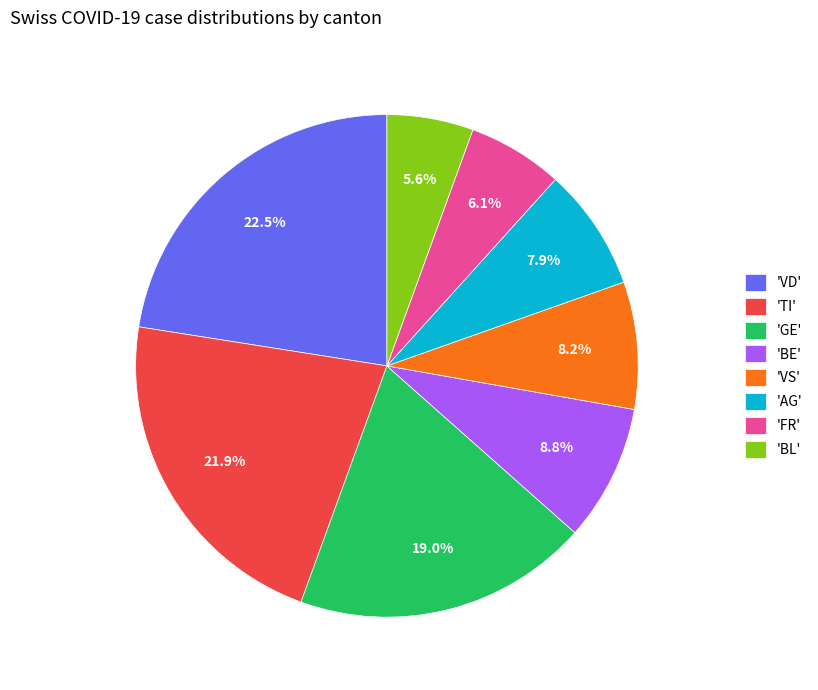

Approximately how many times larger is the value at 'VD' compared to 'FR'?

3.7